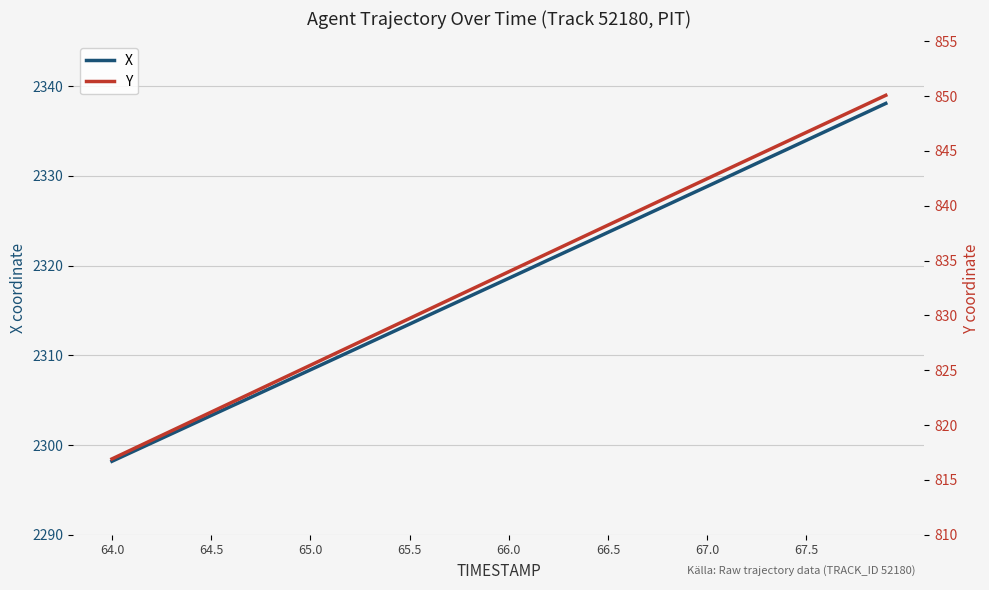

Reading left to right, extract all data points from this chart.

X: 2298.2	2299.2	2300.2	2301.2	2302.3	2303.3	2304.3	2305.3	2306.3	2307.4	2308.4	2309.4	2310.4	2311.4	2312.5	2313.5	2314.5	2315.5	2316.6	2317.6	2318.6	2319.6	2320.6	2321.7	2322.7	2323.7	2324.7	2325.8	2326.8	2327.8	2328.8	2329.9	2330.9	2331.9	2332.9	2334.0	2335.0	2336.0	2337.1	2338.1
Y: 816.9	817.8	818.6	819.5	820.3	821.2	822.0	822.9	823.7	824.6	825.5	826.3	827.2	828.0	828.9	829.7	830.6	831.4	832.3	833.1	834.0	834.8	835.7	836.5	837.4	838.2	839.1	839.9	840.8	841.6	842.5	843.3	844.2	845.0	845.9	846.7	847.5	848.4	849.2	850.1